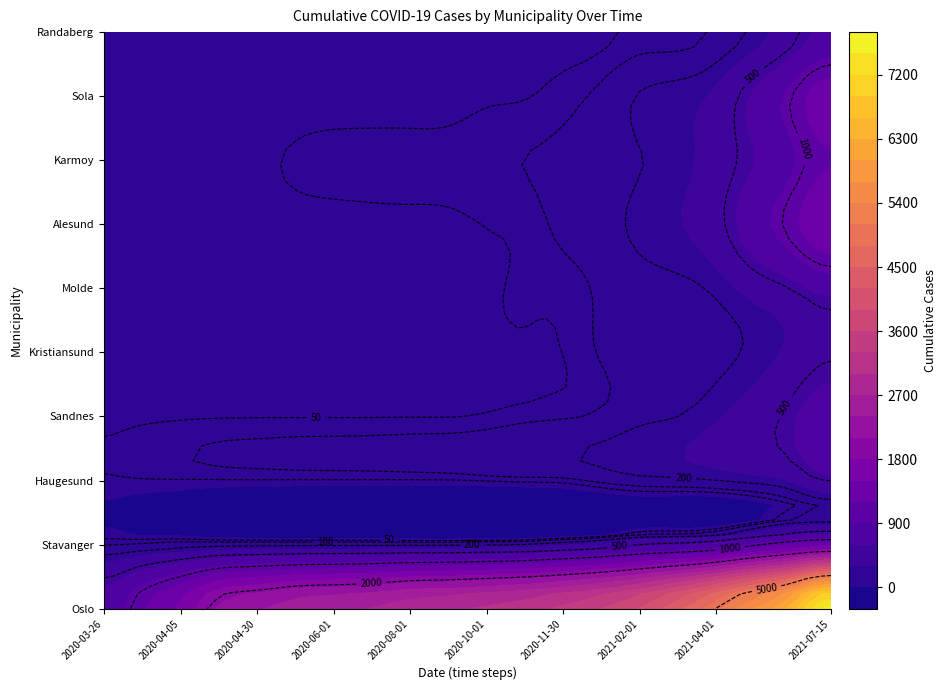

Reading left to right, transcribe all the data shown in this chart.

Oslo: 0=743	1=1169	2=1582	3=2156	4=2363	5=2560	6=2634	7=2717	8=2880	9=2945	10=3053	11=3185	12=3368	13=3608	14=3923	15=4419	16=5017	17=5703	18=6486	19=7608
Stavanger: 0=87	1=98	2=124	3=129	4=133	5=133	6=135	7=135	8=136	9=136	10=147	11=162	12=233	13=313	14=451	15=516	16=631	17=887	18=1148	19=1299
Haugesund: 0=41	1=47	2=49	3=50	4=51	5=51	6=51	7=51	8=51	9=54	10=63	11=76	12=84	13=131	14=163	15=179	16=207	17=243	18=329	19=516
Sandnes: 0=34	1=39	2=44	3=46	4=47	5=47	6=47	7=47	8=48	9=48	10=58	11=79	12=92	13=117	14=172	15=200	16=282	17=401	18=570	19=762
Kristiansund: 0=8	1=11	2=16	3=18	4=18	5=19	6=21	7=21	8=23	9=23	10=34	11=42	12=51	13=109	14=145	15=149	16=166	17=228	18=347	19=468
Molde: 0=6	1=6	2=14	3=14	4=13	5=15	6=15	7=15	8=15	9=17	10=42	11=55	12=68	13=115	14=155	15=172	16=227	17=375	18=514	19=679
Alesund: 0=20	1=20	2=25	3=26	4=27	5=27	6=27	7=31	8=33	9=35	10=52	11=67	12=121	13=154	14=230	15=291	16=437	17=762	18=1114	19=1499
Karmoy: 0=28	1=30	2=34	3=36	4=37	5=59	6=72	7=73	8=73	9=76	10=88	11=101	12=117	13=134	14=195	15=251	16=389	17=598	18=862	19=1180
Sola: 0=10	1=11	2=13	3=13	4=16	5=16	6=17	7=19	8=19	9=20	10=40	11=46	12=77	13=122	14=209	15=249	16=341	17=643	18=1013	19=1397
Randaberg: 0=6	1=7	2=10	3=11	4=11	5=11	6=11	7=11	8=10	9=10	10=17	11=19	12=23	13=35	14=66	15=68	16=119	17=231	18=443	19=673